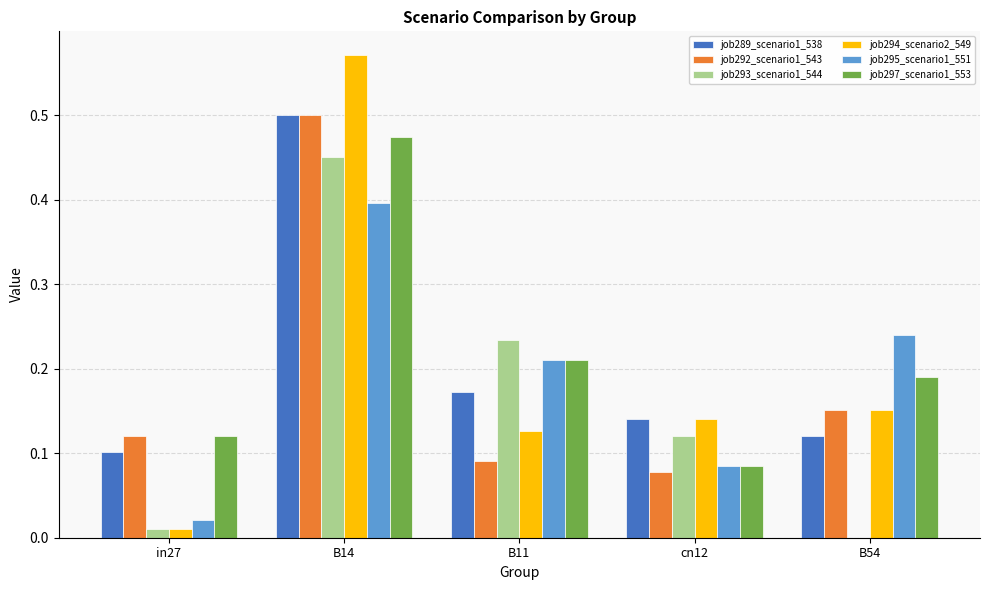

What is the sum of the job294_scenario2_549 values at B54 and B11?

0.3